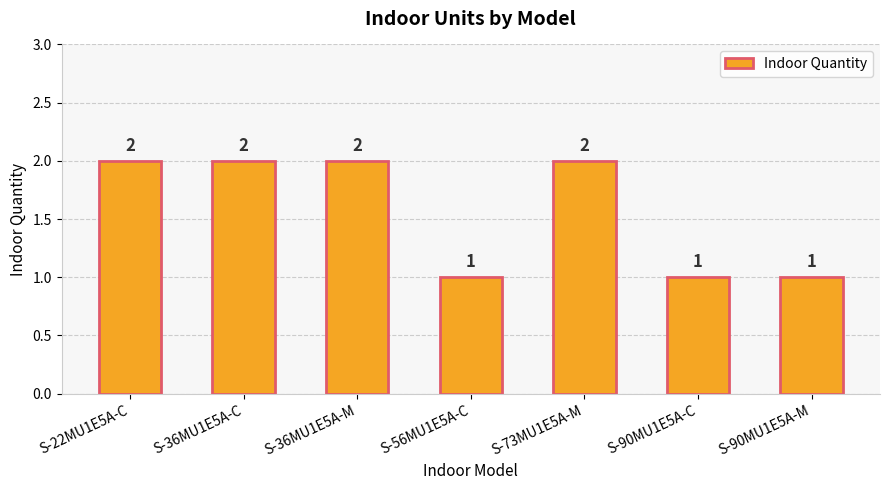

The value at S-56MU1E5A-C is 2. True or false?

False